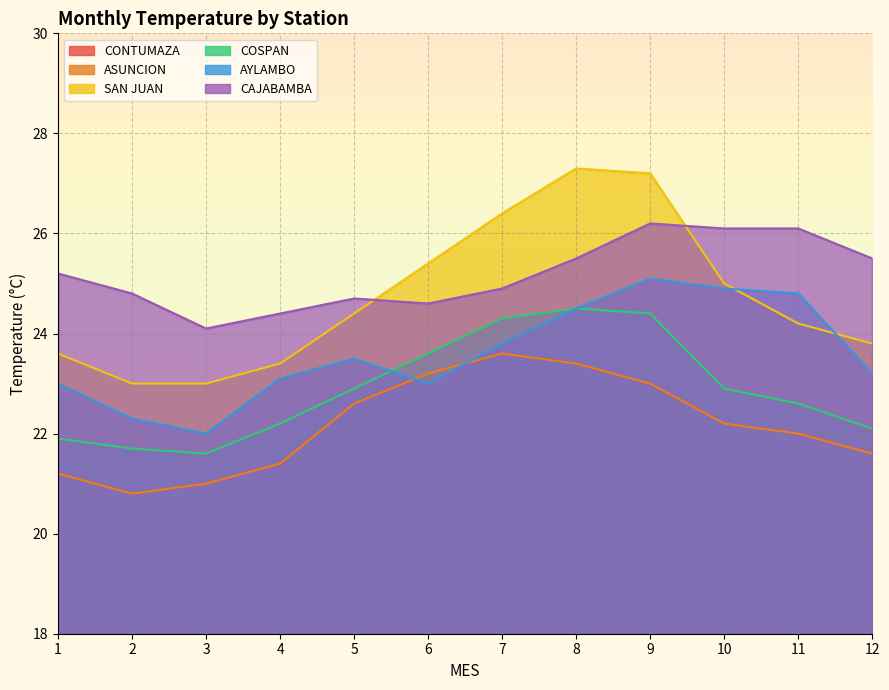

Reading left to right, list all the values displayed in this chart.

CONTUMAZA: 21.2	20.8	21.0	21.4	22.6	23.2	23.6	23.4	23.0	22.2	22.0	21.6
ASUNCION: 21.2	20.8	21.0	21.4	22.6	23.2	23.6	23.4	23.0	22.2	22.0	21.6
SAN JUAN: 23.6	23.0	23.0	23.4	24.4	25.4	26.4	27.3	27.2	25.0	24.2	23.8
COSPAN: 21.9	21.7	21.6	22.2	22.9	23.6	24.3	24.5	24.4	22.9	22.6	22.1
AYLAMBO: 23.0	22.3	22.0	23.1	23.5	23.0	23.8	24.5	25.1	24.9	24.8	23.2
CAJABAMBA: 25.2	24.8	24.1	24.4	24.7	24.6	24.9	25.5	26.2	26.1	26.1	25.5